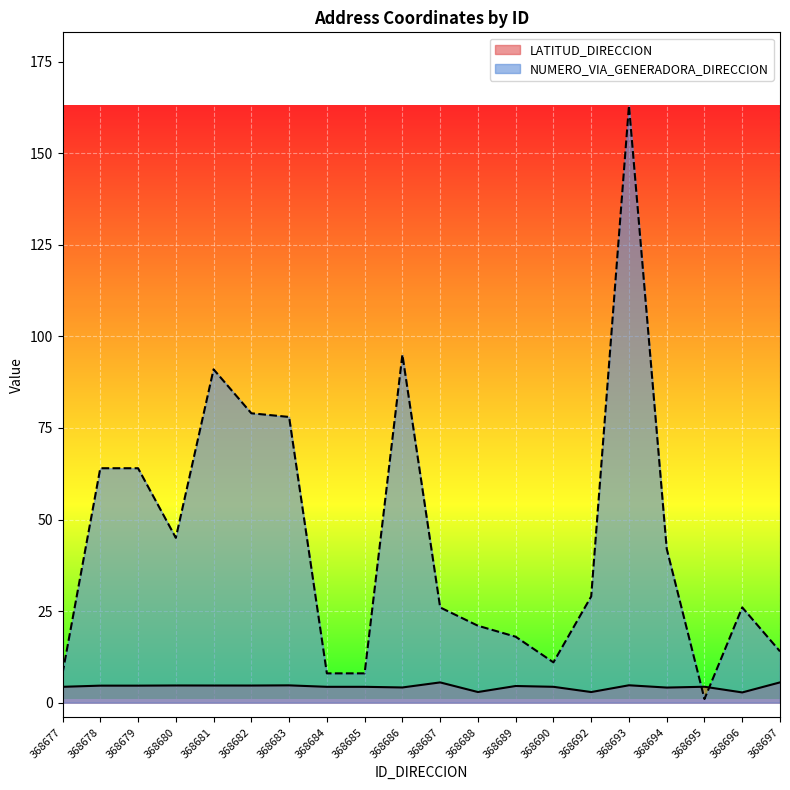

What are all the series names shown in the legend?

LATITUD_DIRECCION, NUMERO_VIA_GENERADORA_DIRECCION